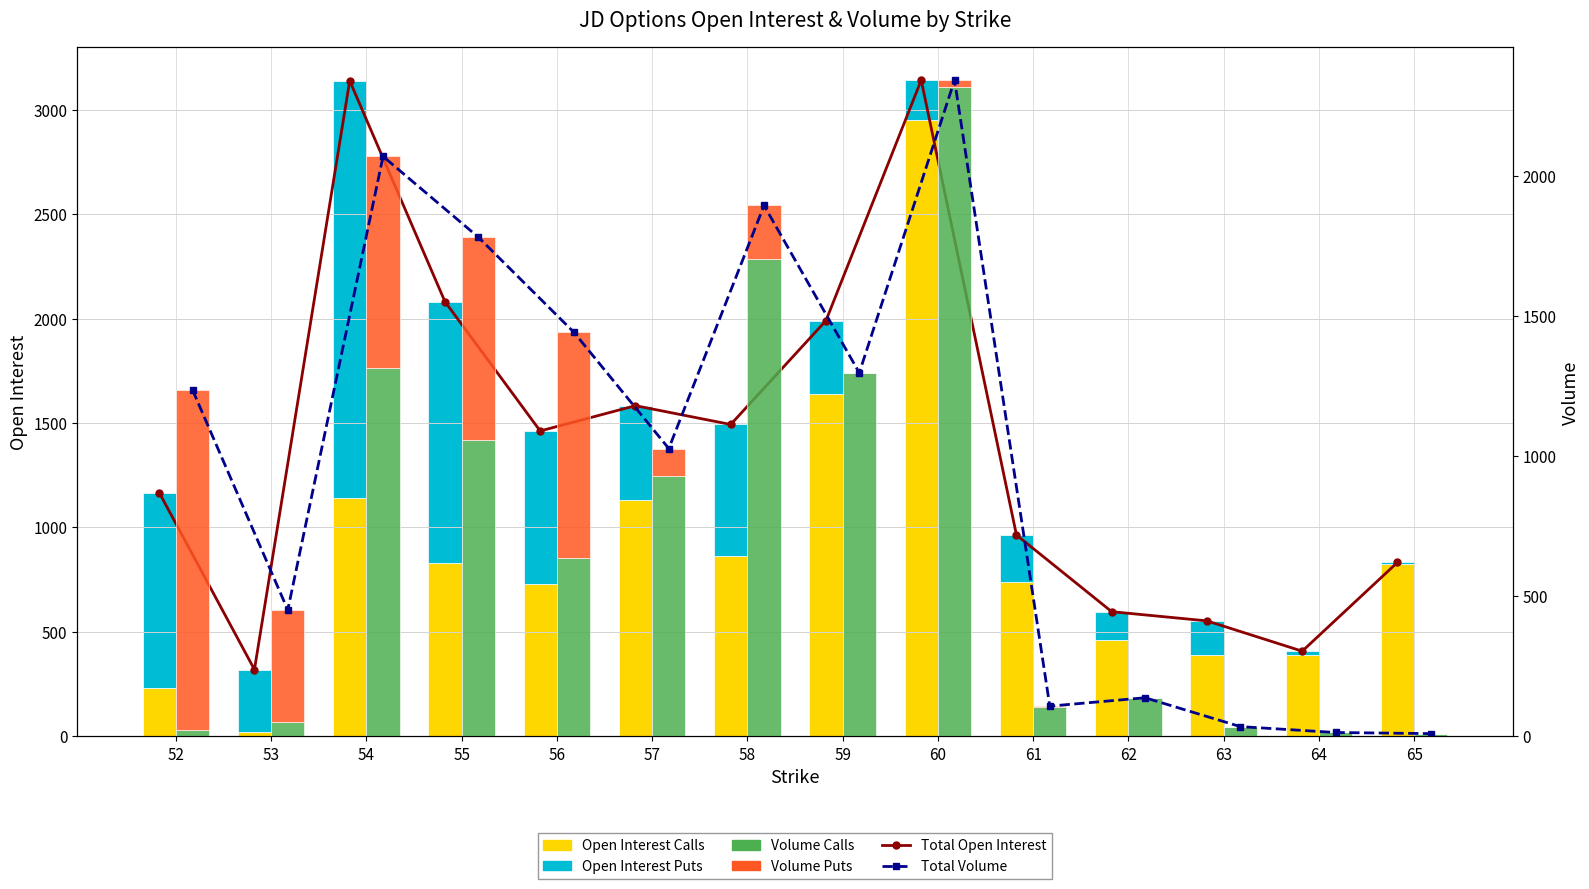

At 53, list the series in order from smallest to largest.

Open Interest Calls, Volume Calls, Open Interest Puts, Total Open Interest, Volume Puts, Total Volume